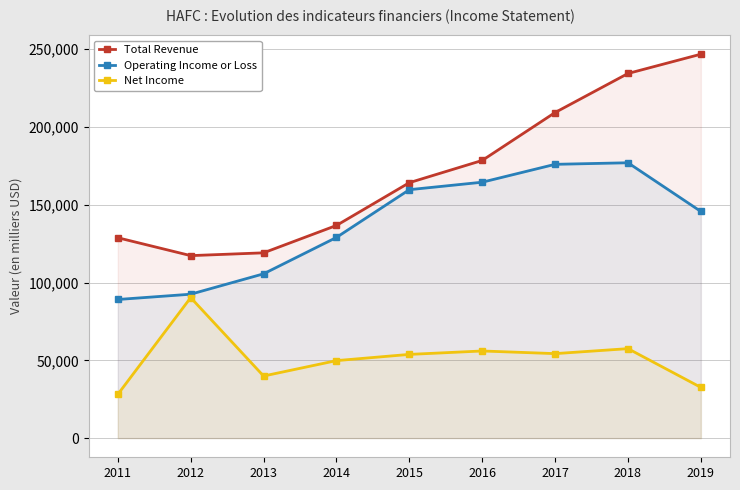

Does the chart have visible grid lines?

Yes